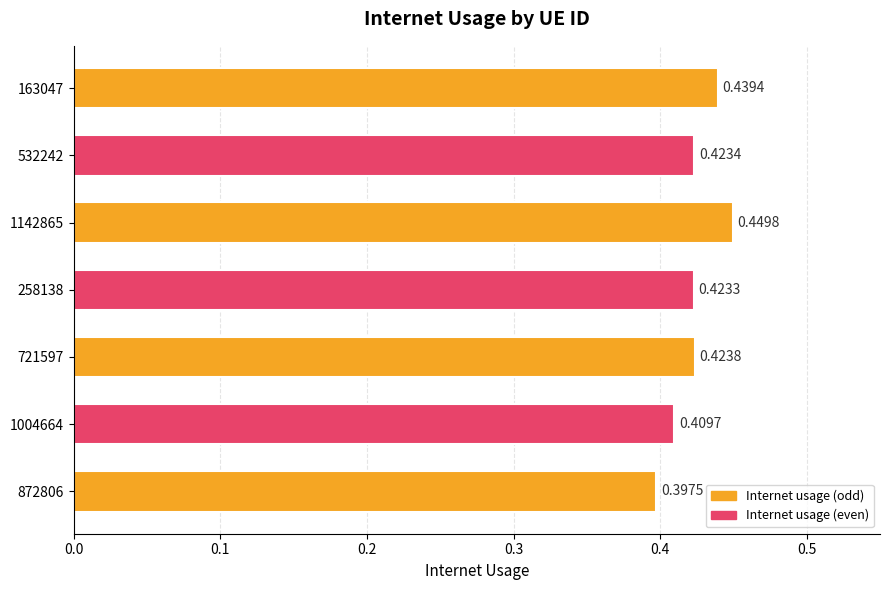

Rank the categories by value from lowest to highest.

872806, 1004664, 258138, 532242, 721597, 163047, 1142865